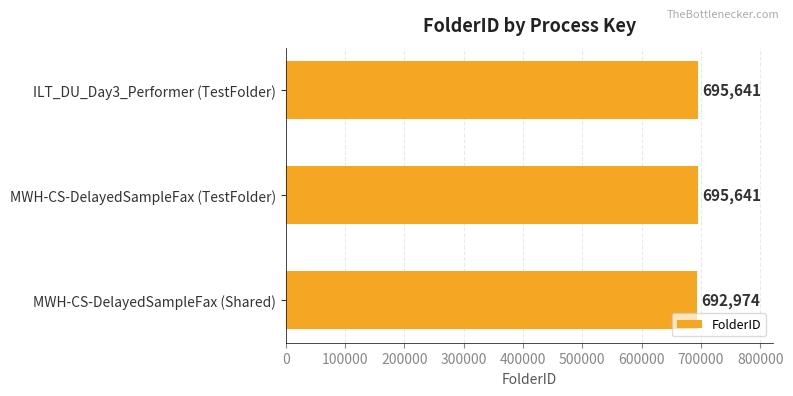

What is the sum of the values at MWH-CS-DelayedSampleFax (TestFolder) and MWH-CS-DelayedSampleFax (Shared)?

1388615